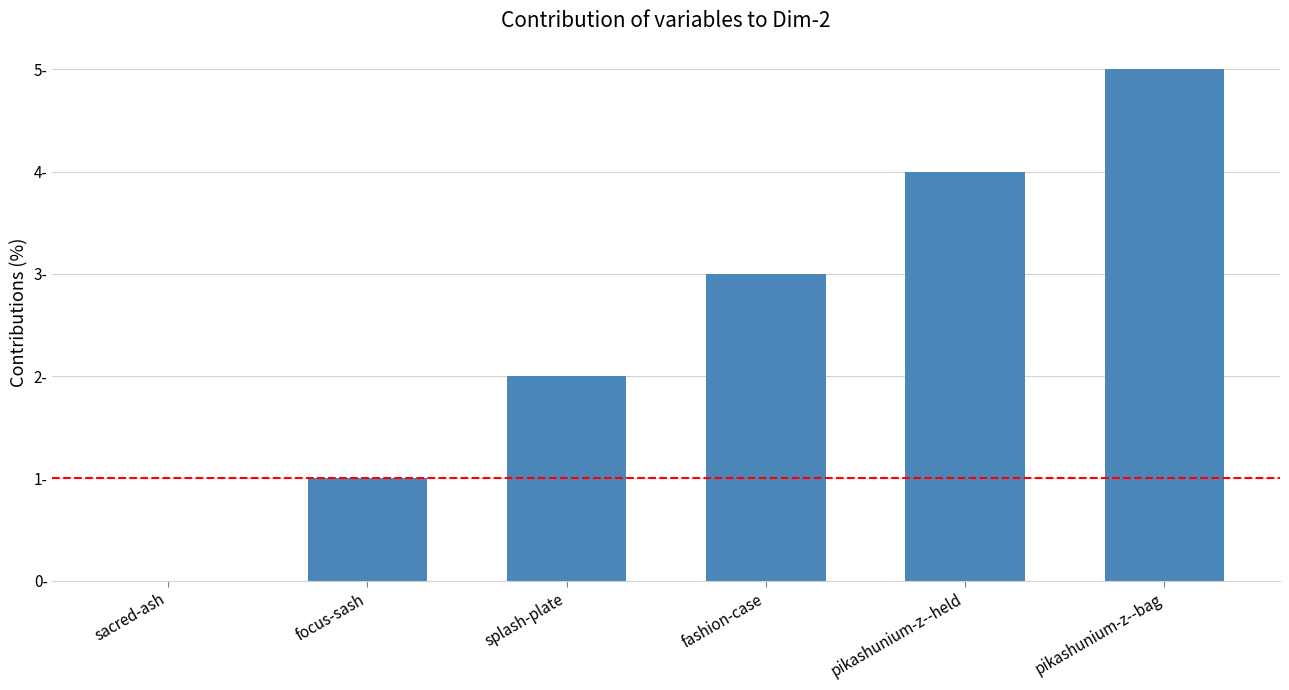

Are the bars horizontal?

No